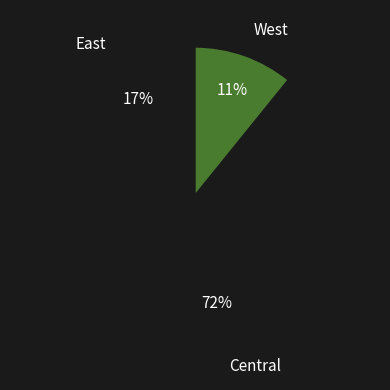

What is the ratio of the value at Central to the value at East?

4.2